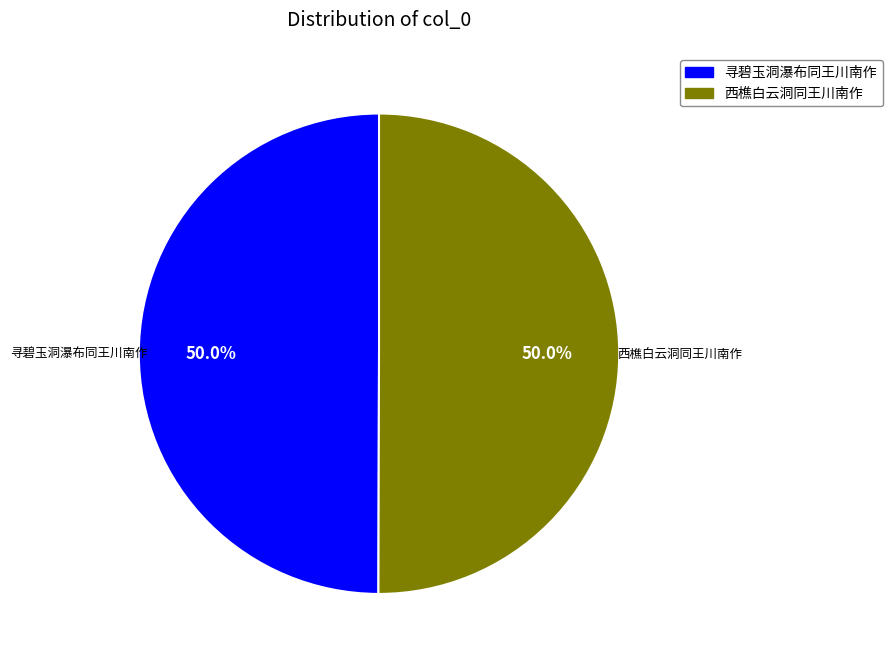

Approximately how many times larger is the value at 寻碧玉洞瀑布同王川南作 compared to 西樵白云洞同王川南作?

1.0